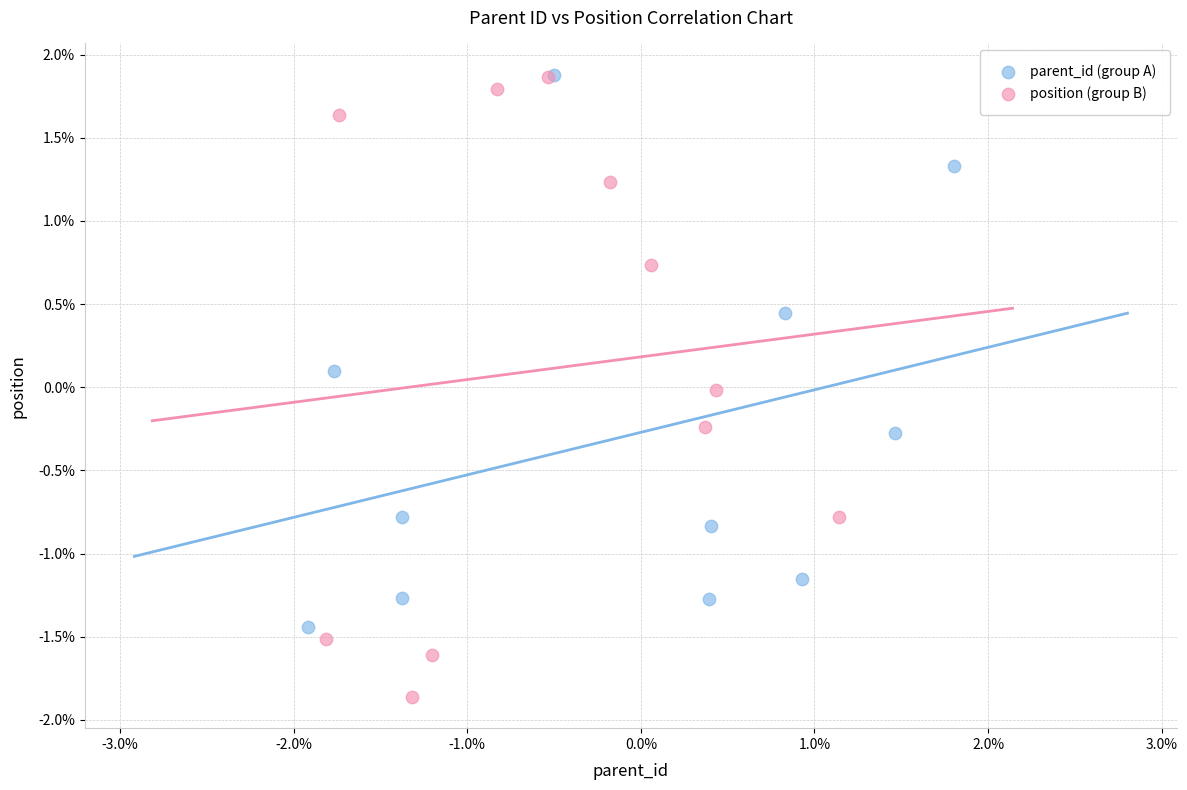

Which series contains the lowest Y value?

position (group B)